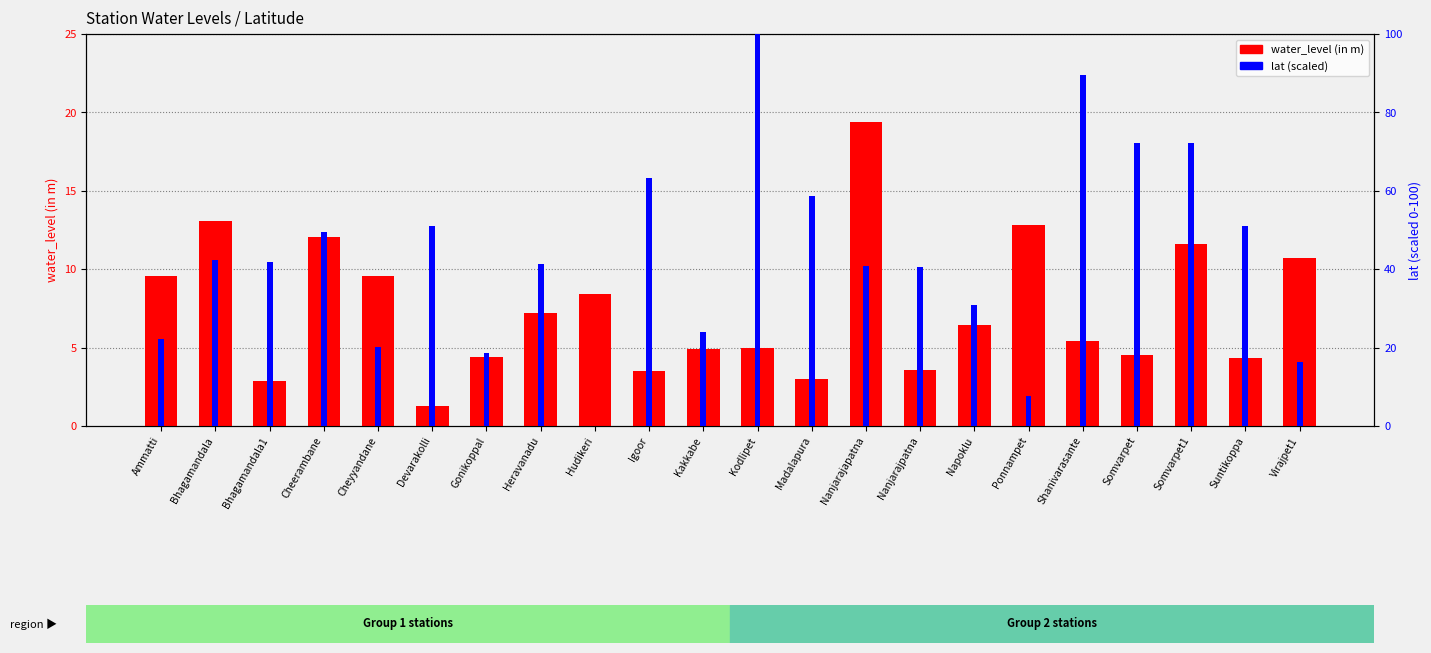

The value of water_level (in m) at Somvarpet1 is 19.5. True or false?

False